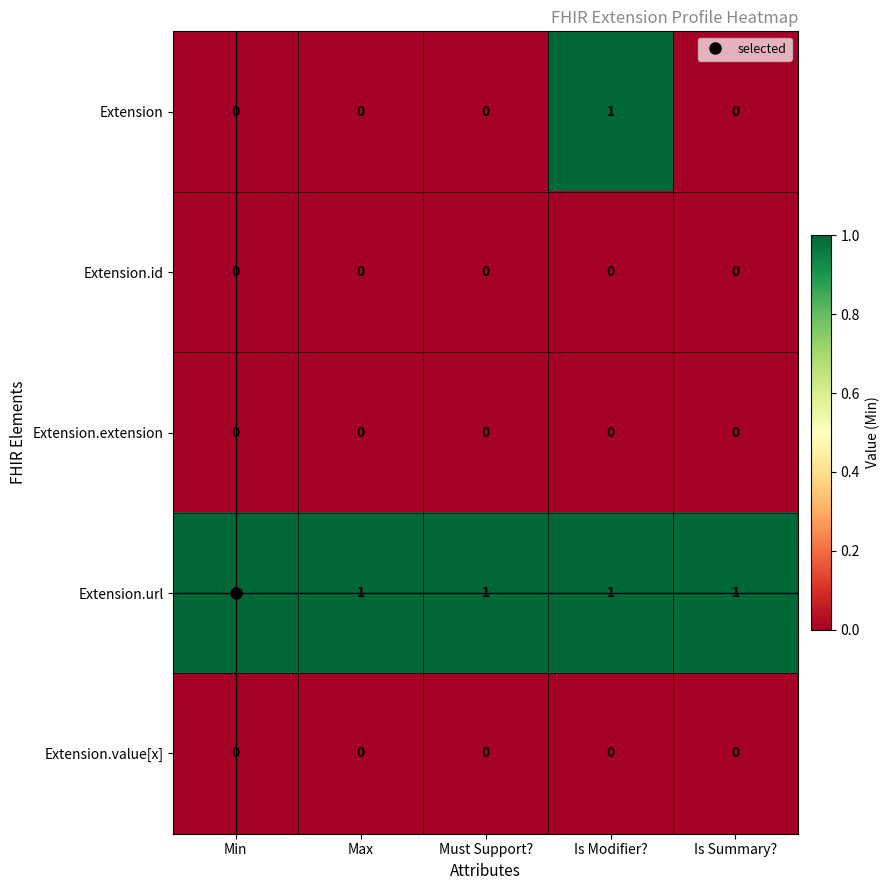

What is the spread (max minus min) of values at Min?

1